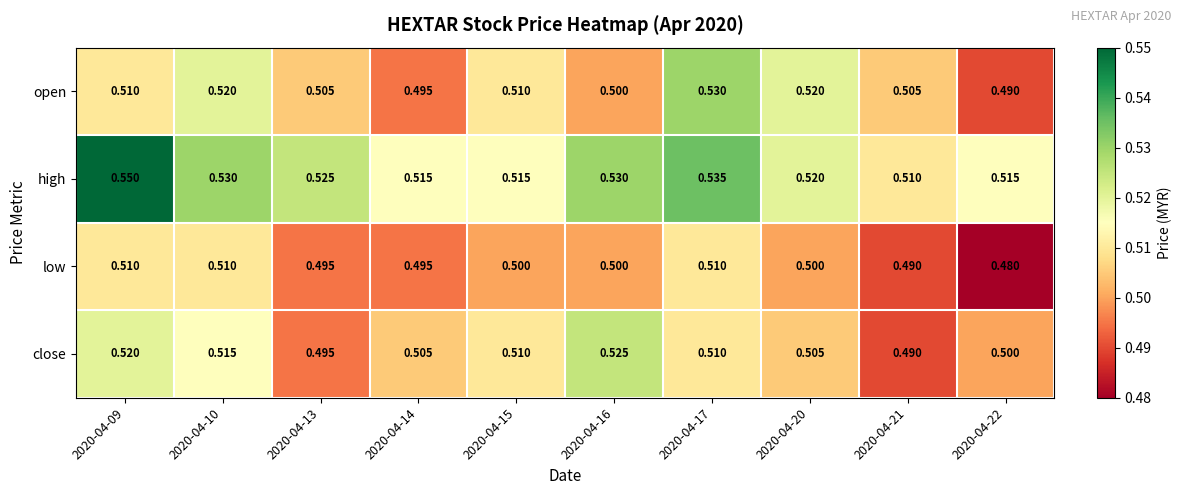

At how many categories does at least one series exceed 0?

10